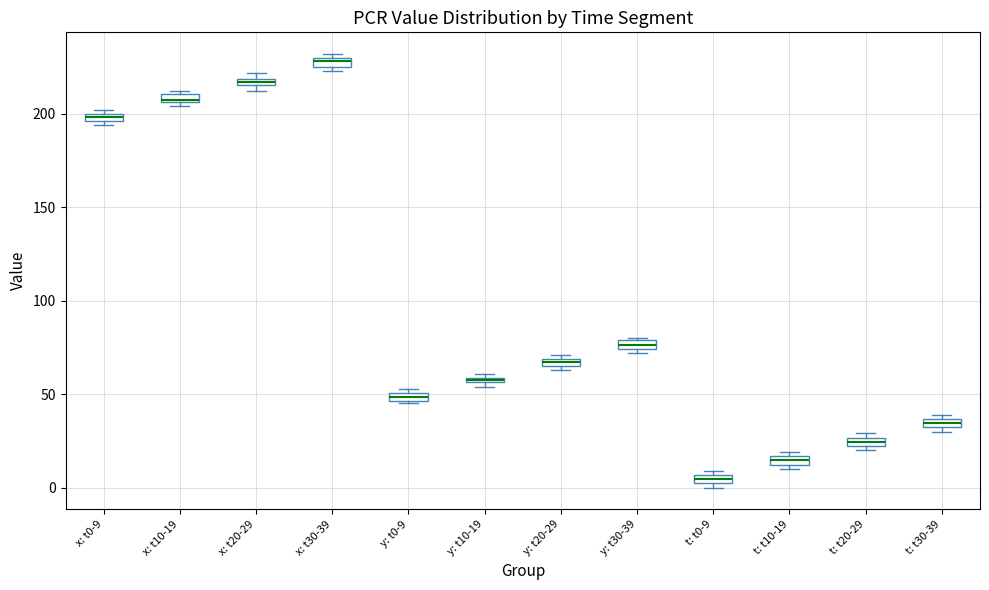

Which box has the highest median line?

x: t30-39